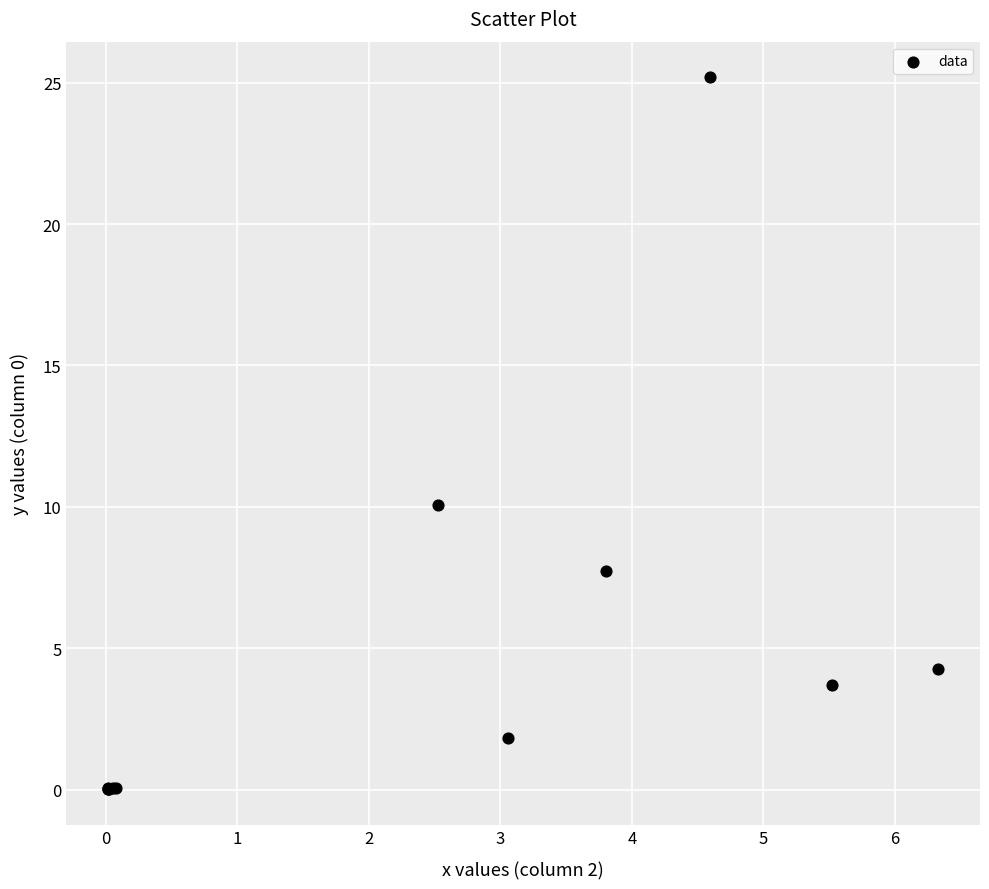

What Y value in the scatter plot is closest to 12?

10.1